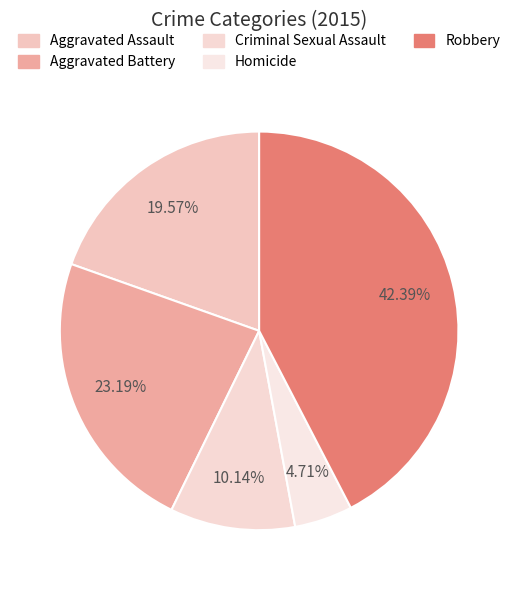

To the nearest percent, what is the difference between the Criminal Sexual Assault and Aggravated Battery slice percentages?

13%